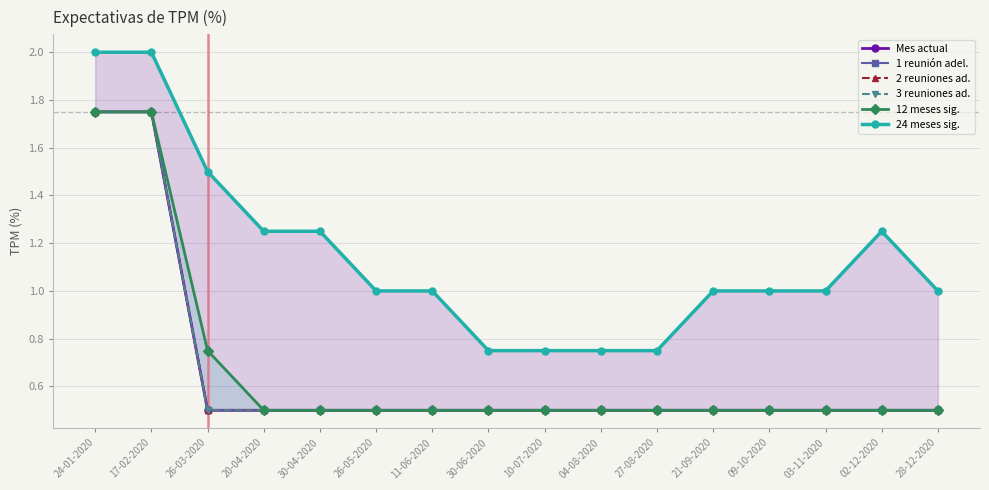

Reading left to right, extract all data points from this chart.

Mes actual: 24-01-2020=1.8	17-02-2020=1.8	26-03-2020=0.5	20-04-2020=0.5	30-04-2020=0.5	26-05-2020=0.5	11-06-2020=0.5	30-06-2020=0.5	10-07-2020=0.5	04-08-2020=0.5	27-08-2020=0.5	21-09-2020=0.5	09-10-2020=0.5	03-11-2020=0.5	02-12-2020=0.5	28-12-2020=0.5
1 reunión adel.: 24-01-2020=1.8	17-02-2020=1.8	26-03-2020=0.5	20-04-2020=0.5	30-04-2020=0.5	26-05-2020=0.5	11-06-2020=0.5	30-06-2020=0.5	10-07-2020=0.5	04-08-2020=0.5	27-08-2020=0.5	21-09-2020=0.5	09-10-2020=0.5	03-11-2020=0.5	02-12-2020=0.5	28-12-2020=0.5
2 reuniones ad.: 24-01-2020=1.8	17-02-2020=1.8	26-03-2020=0.5	20-04-2020=0.5	30-04-2020=0.5	26-05-2020=0.5	11-06-2020=0.5	30-06-2020=0.5	10-07-2020=0.5	04-08-2020=0.5	27-08-2020=0.5	21-09-2020=0.5	09-10-2020=0.5	03-11-2020=0.5	02-12-2020=0.5	28-12-2020=0.5
3 reuniones ad.: 24-01-2020=1.8	17-02-2020=1.8	26-03-2020=0.5	20-04-2020=0.5	30-04-2020=0.5	26-05-2020=0.5	11-06-2020=0.5	30-06-2020=0.5	10-07-2020=0.5	04-08-2020=0.5	27-08-2020=0.5	21-09-2020=0.5	09-10-2020=0.5	03-11-2020=0.5	02-12-2020=0.5	28-12-2020=0.5
12 meses sig.: 24-01-2020=1.8	17-02-2020=1.8	26-03-2020=0.8	20-04-2020=0.5	30-04-2020=0.5	26-05-2020=0.5	11-06-2020=0.5	30-06-2020=0.5	10-07-2020=0.5	04-08-2020=0.5	27-08-2020=0.5	21-09-2020=0.5	09-10-2020=0.5	03-11-2020=0.5	02-12-2020=0.5	28-12-2020=0.5
24 meses sig.: 24-01-2020=2.0	17-02-2020=2.0	26-03-2020=1.5	20-04-2020=1.2	30-04-2020=1.2	26-05-2020=1.0	11-06-2020=1.0	30-06-2020=0.8	10-07-2020=0.8	04-08-2020=0.8	27-08-2020=0.8	21-09-2020=1.0	09-10-2020=1.0	03-11-2020=1.0	02-12-2020=1.2	28-12-2020=1.0